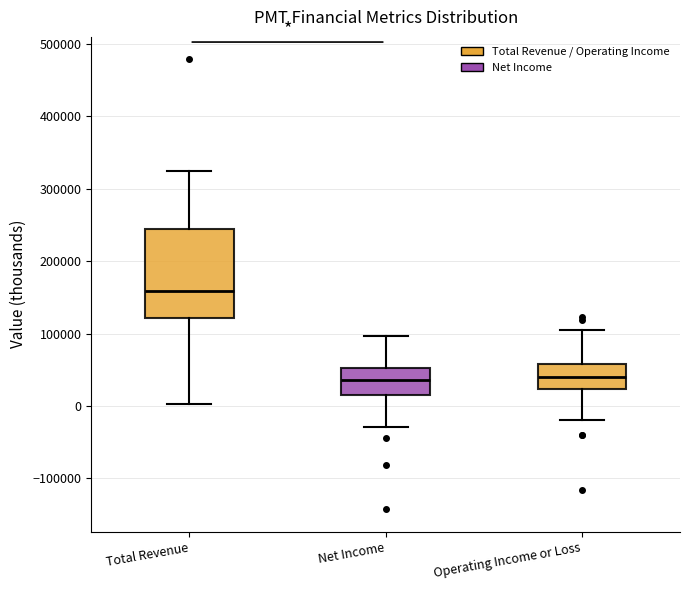

Reading left to right, read every box against the y-axis: the position of its median line, the range the box covers, and the ends of its whiskers. The values are not printed on the chart, so give them approximately, as read against the axis.

Total Revenue: median 160000, box 120000 to 240000, whiskers 0 to 320000
Net Income: median 40000, box 20000 to 50000, whiskers -30000 to 100000
Operating Income or Loss: median 40000, box 20000 to 60000, whiskers -20000 to 100000